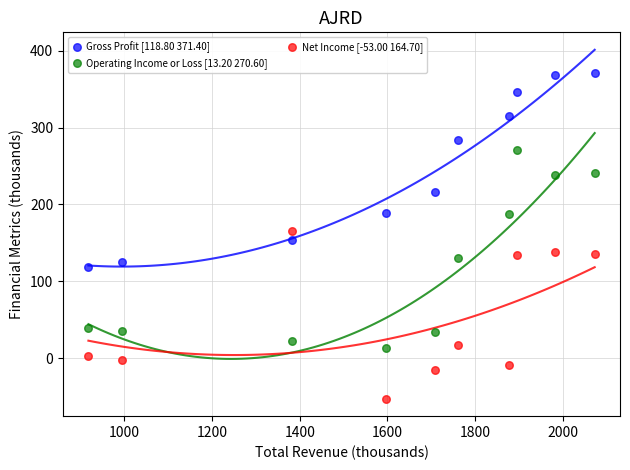

Across all data points, what is the range of X values (max minus min)?

1154.6